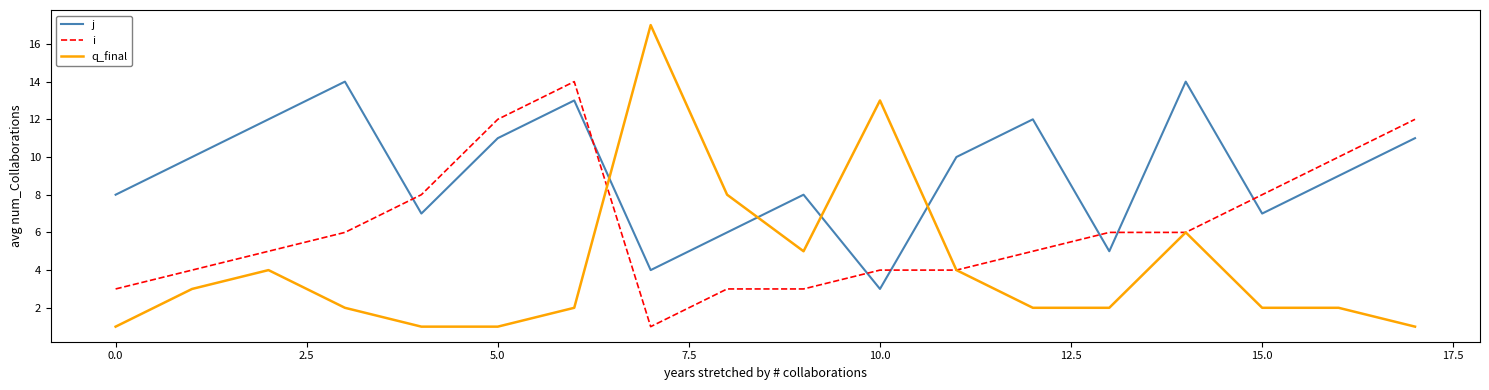

List the series in order of their overall mean, highest first.

j, i, q_final